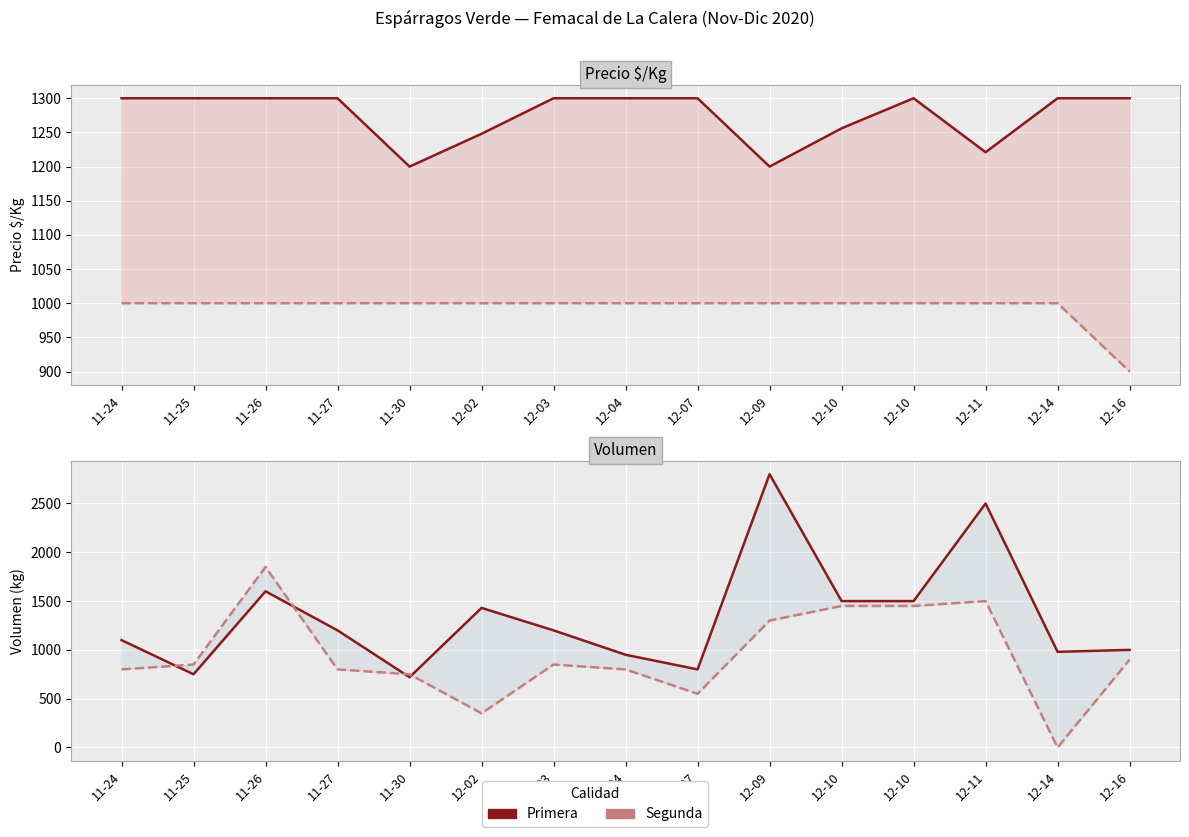

What is the difference between the maximum and minimum values in the Primera series?

2080